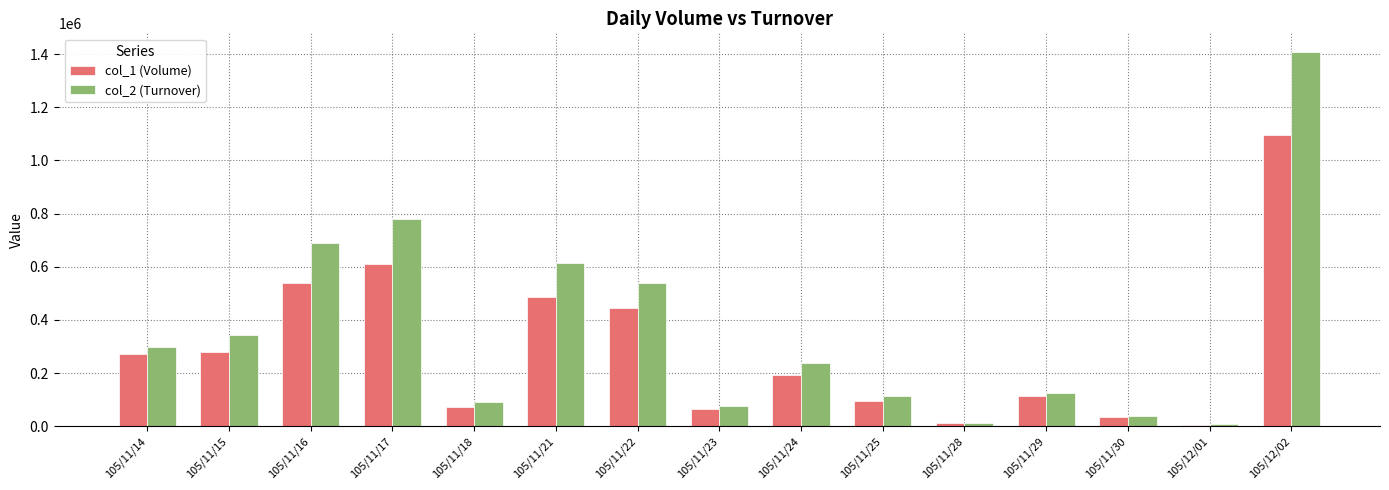

Which series has the largest total across all categories?

col_2 (Turnover)